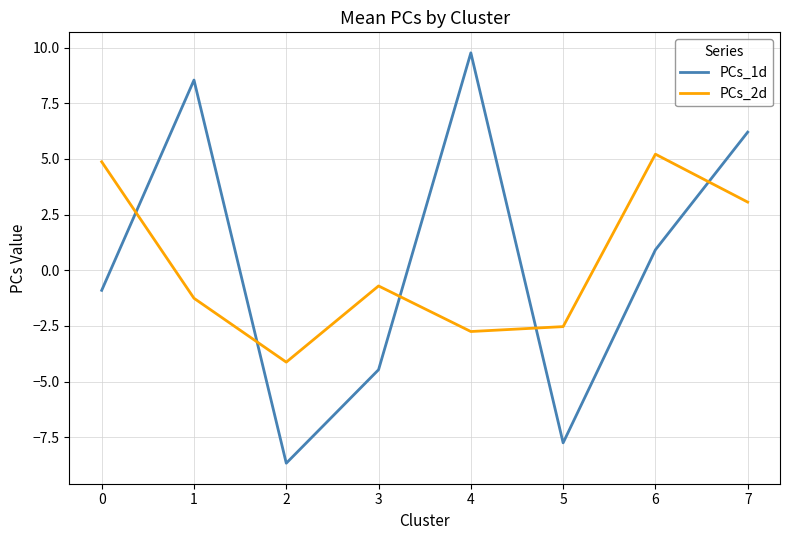

How many values in the PCs_1d series exceed 0?

4